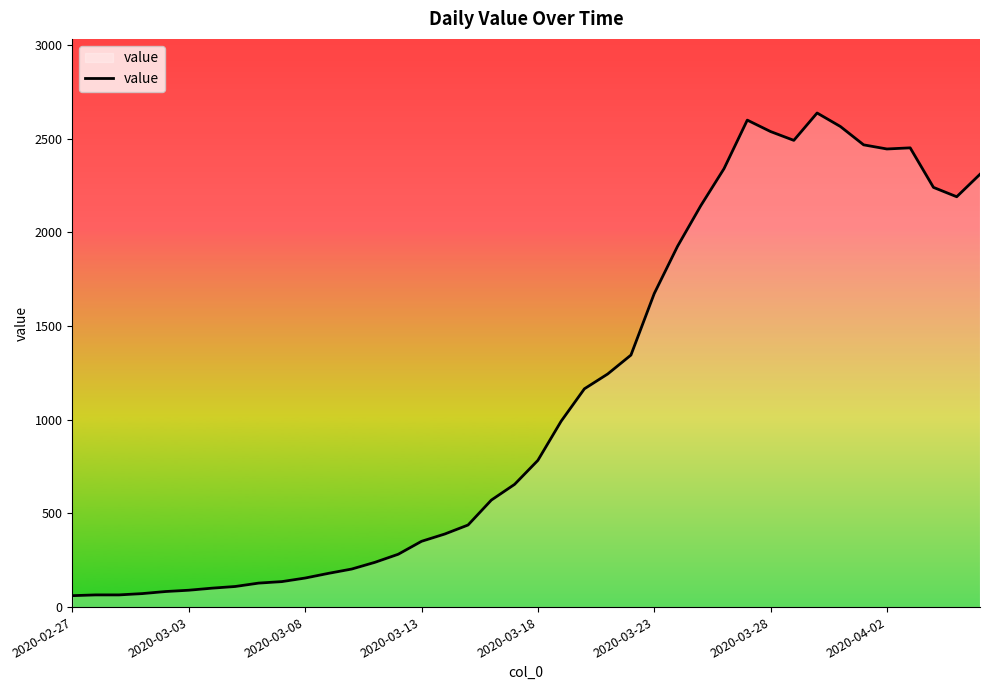

What is the maximum value shown in the chart?

2637